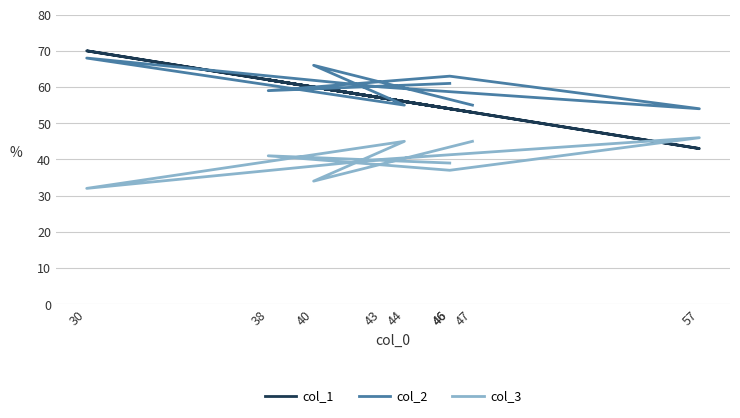

Read the col_2 value at 38, to the nearest 10.

60